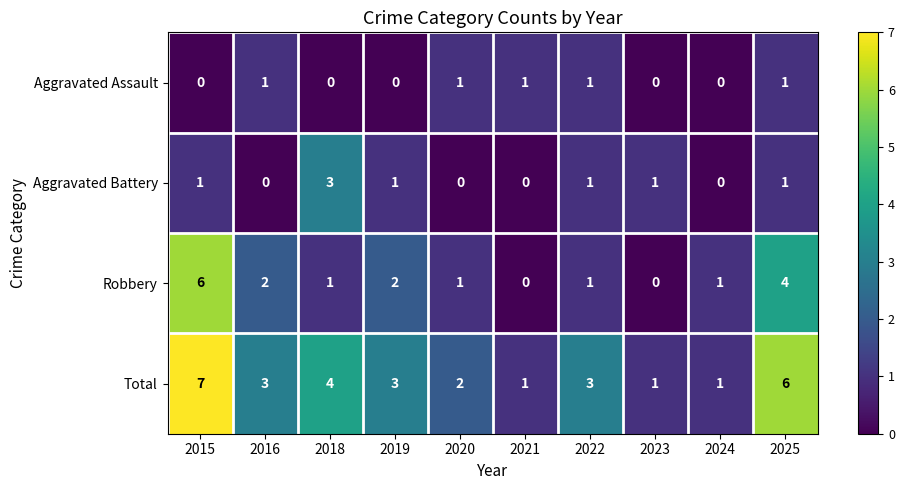

The Total series shows 12 at 2015. True or false?

False